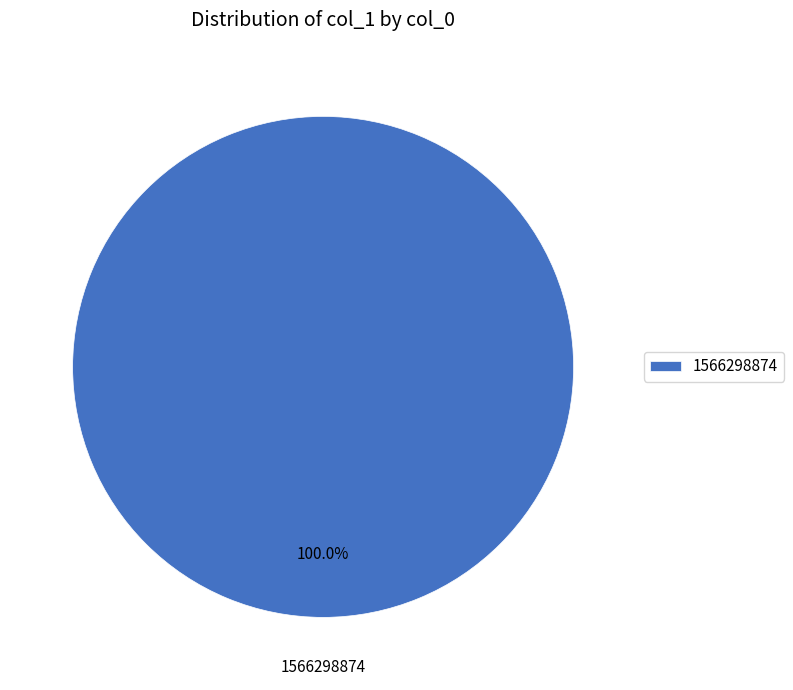

Rank the categories by value from lowest to highest.

1566298874